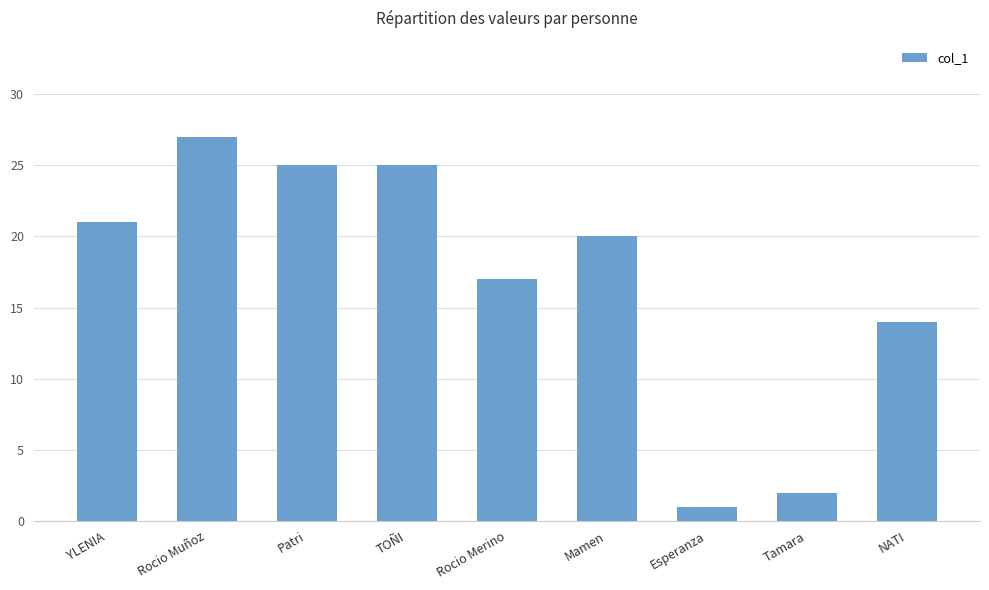

What is the approximate value at YLENIA, to the nearest 5?

20